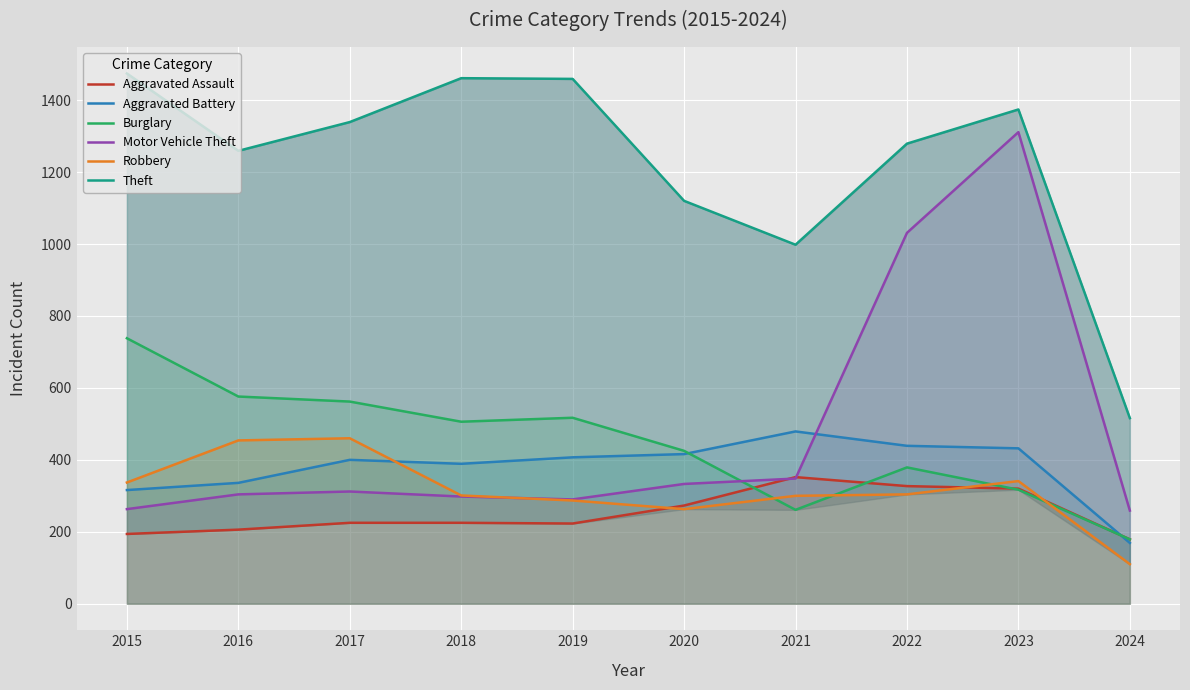

What is the difference between the second highest and minimum values in the Robbery series?

344